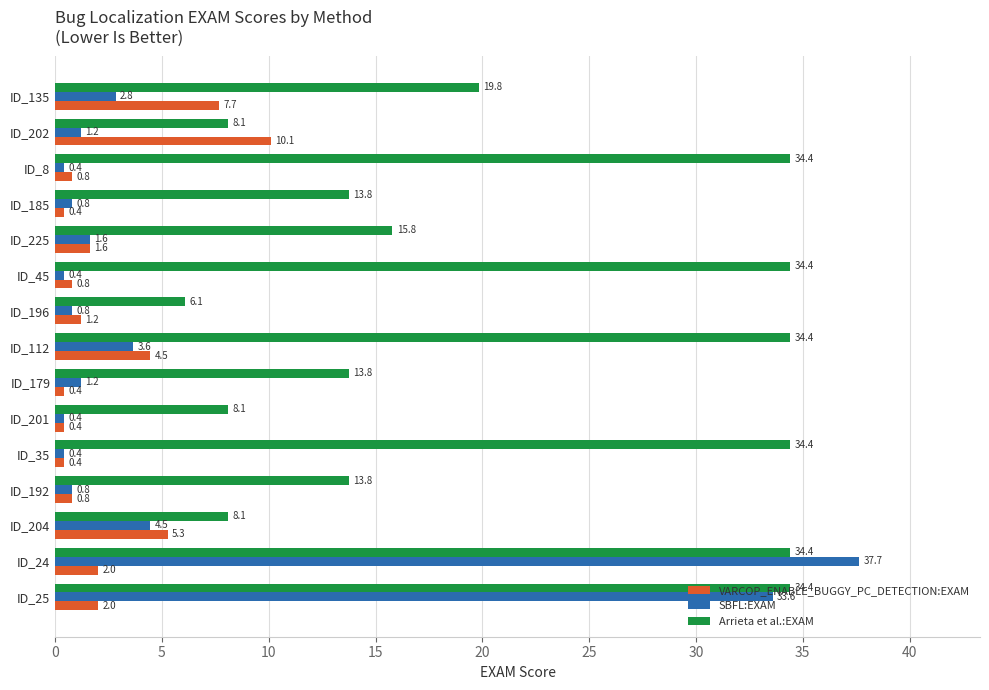

Rank the series by their maximum value, from lowest to highest.

VARCOP_ENABLE_BUGGY_PC_DETECTION:EXAM, Arrieta et al.:EXAM, SBFL:EXAM